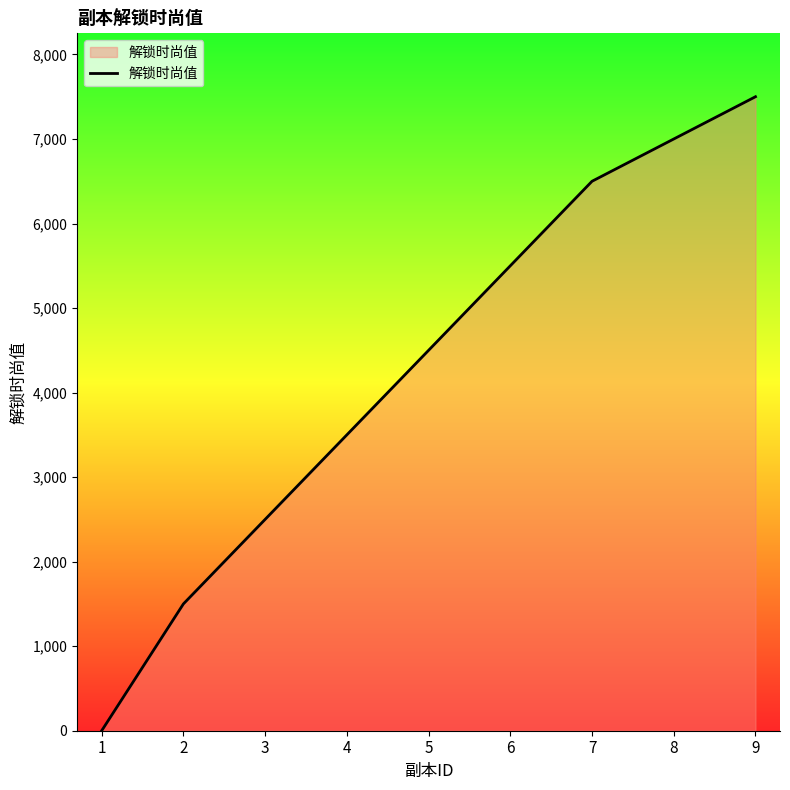

List the labels in order of value, largest first.

9, 8, 7, 6, 5, 4, 3, 2, 1